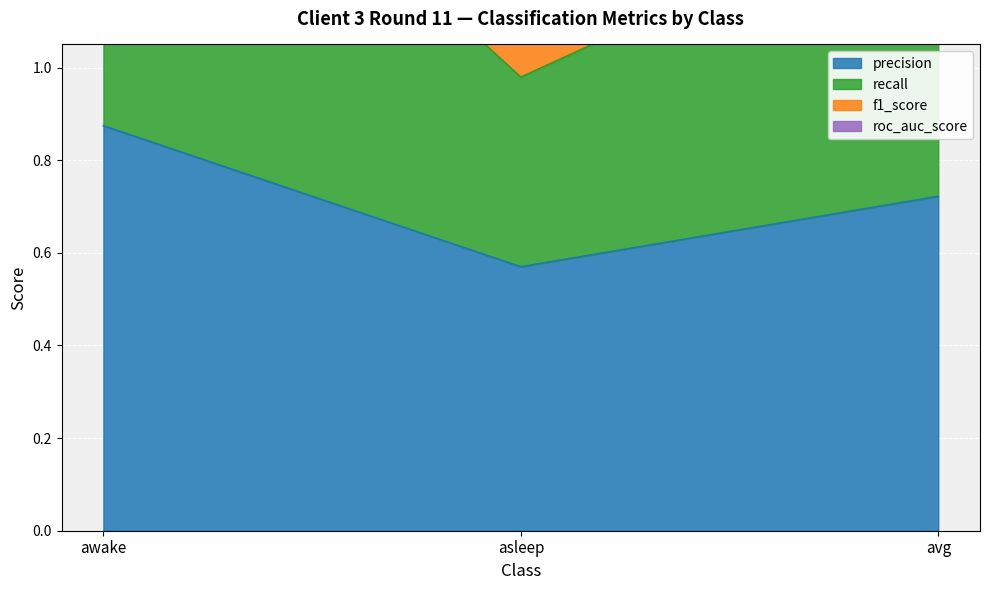

Between asleep and avg, which series saw the biggest shift?

f1_score